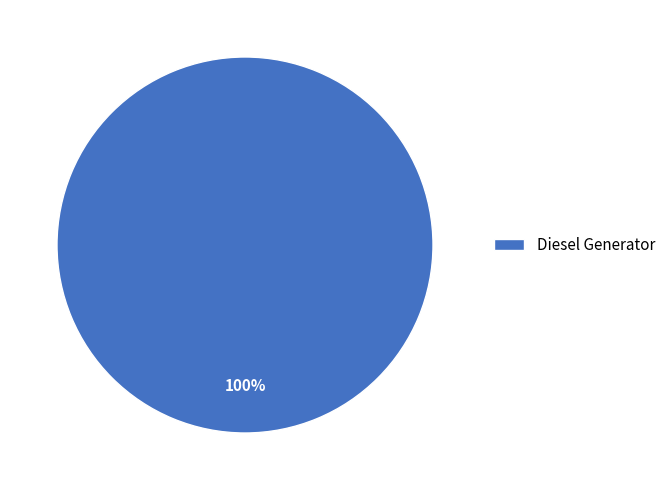

Is it true that Diesel Generator is 87% of the pie?

False